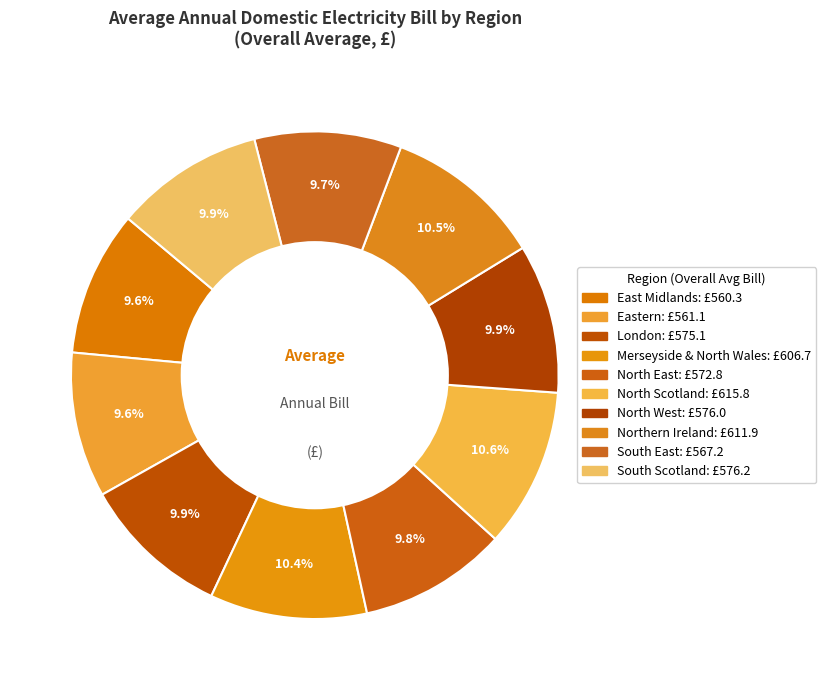

The Merseyside & North Wales slice represents 21% of the pie. True or false?

False